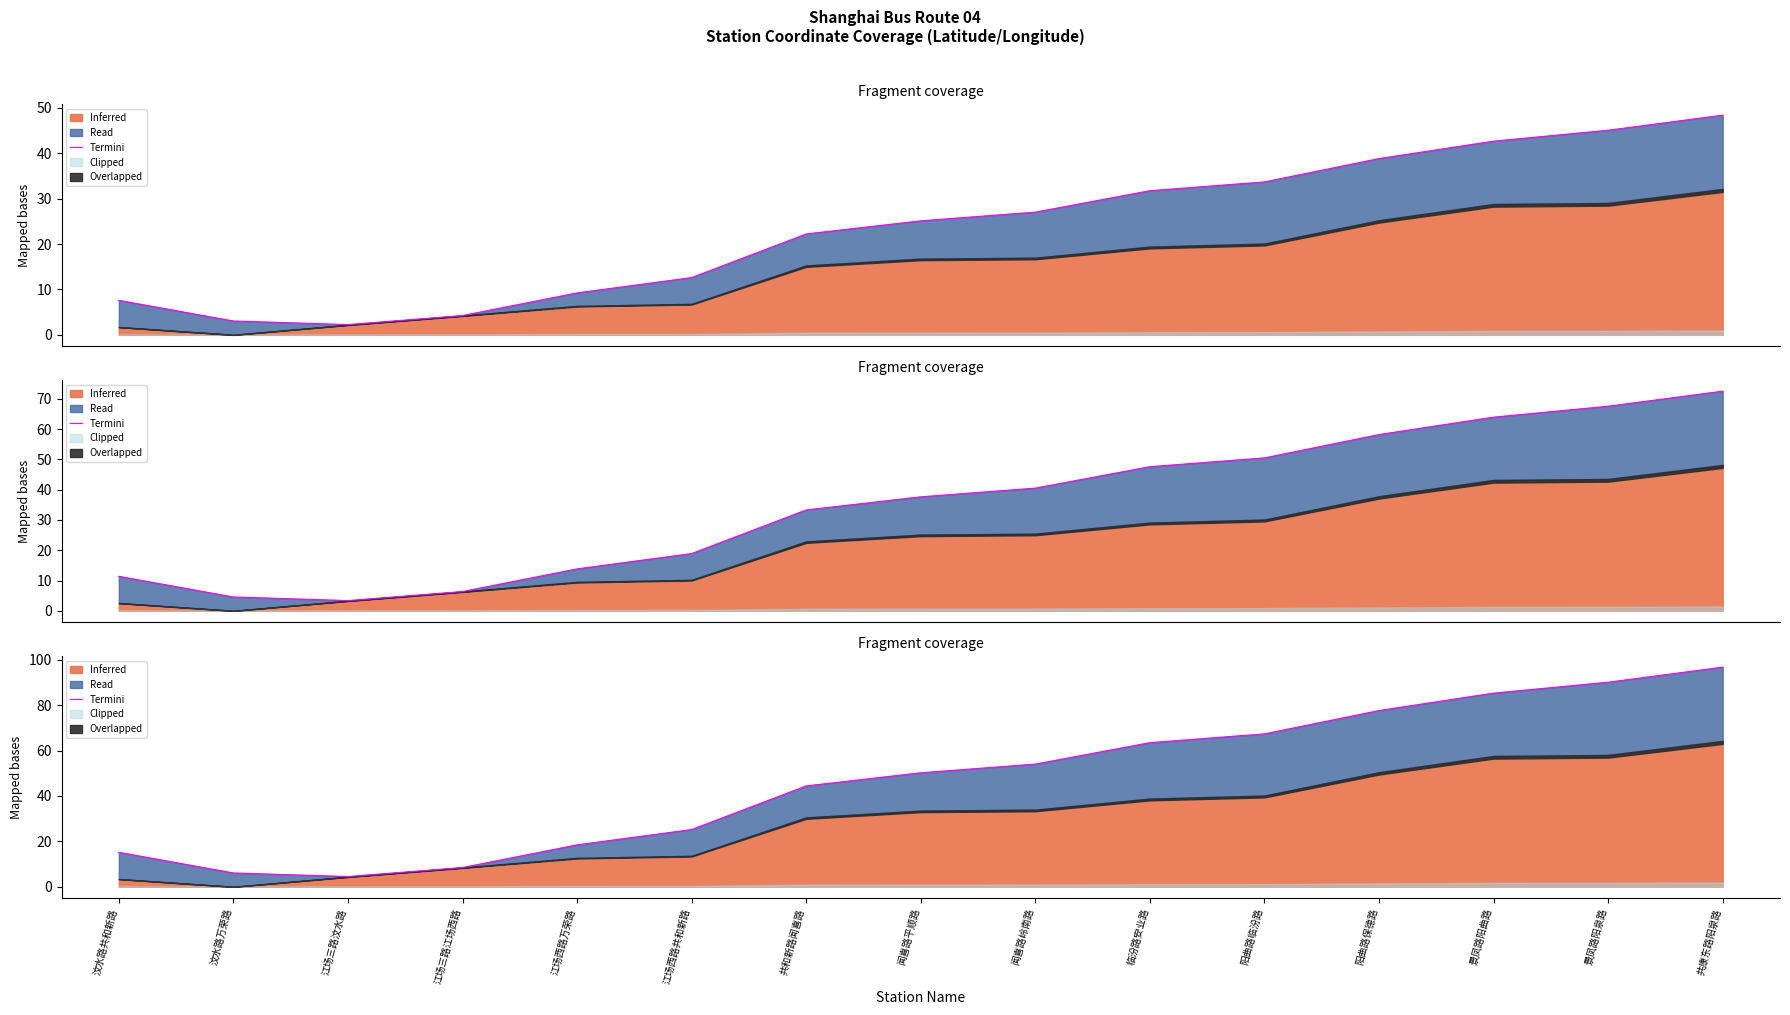

The chart shows a value of 2.7 at 江场三路汶水路. True or false?

False